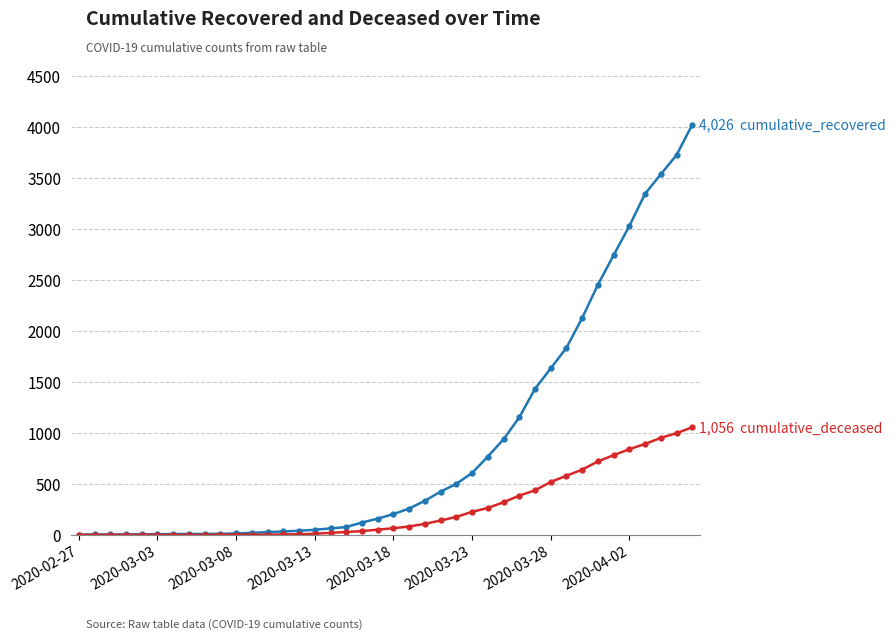

What is the maximum value shown in the chart?

4026